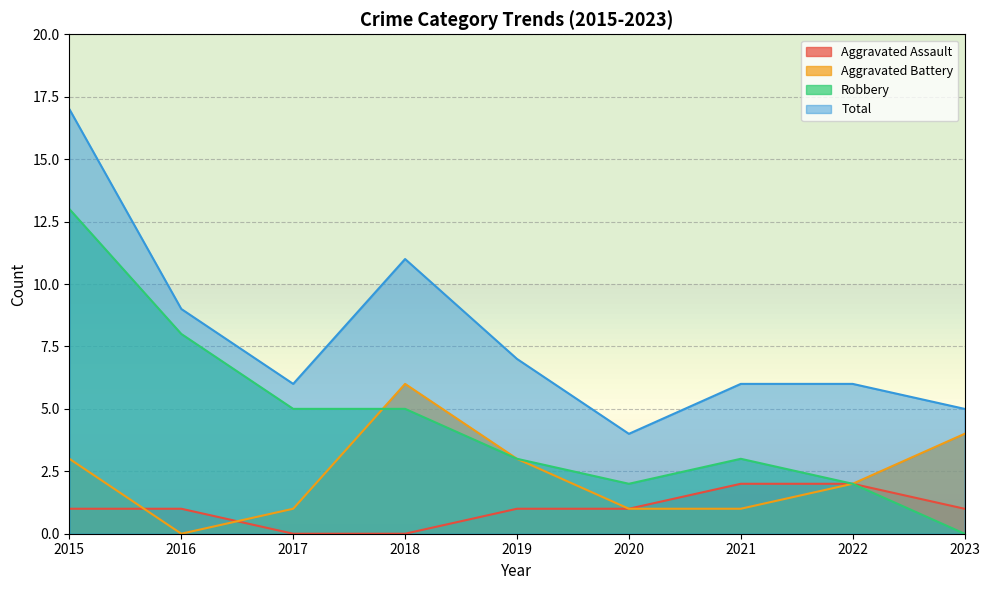

Reading right to left, extract all data points from this chart.

Aggravated Assault: 2023=1	2022=2	2021=2	2020=1	2019=1	2018=0	2017=0	2016=1	2015=1
Aggravated Battery: 2023=4	2022=2	2021=1	2020=1	2019=3	2018=6	2017=1	2016=0	2015=3
Robbery: 2023=0	2022=2	2021=3	2020=2	2019=3	2018=5	2017=5	2016=8	2015=13
Total: 2023=5	2022=6	2021=6	2020=4	2019=7	2018=11	2017=6	2016=9	2015=17